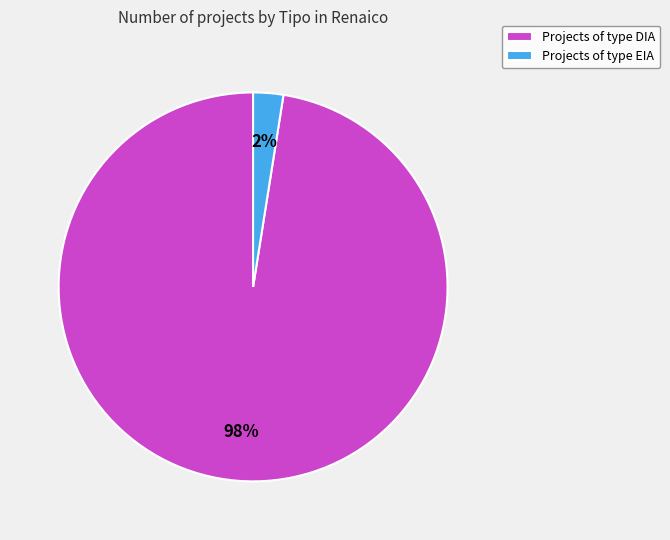

What is the majority slice?

Projects of type DIA